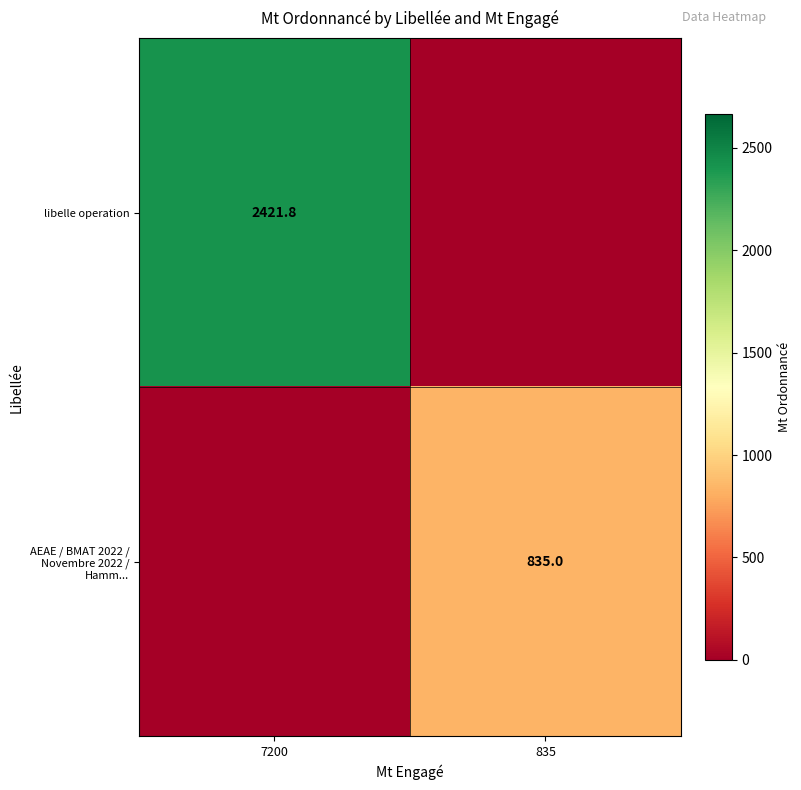

The libelle operation series shows 2421.8 at 7200. True or false?

True